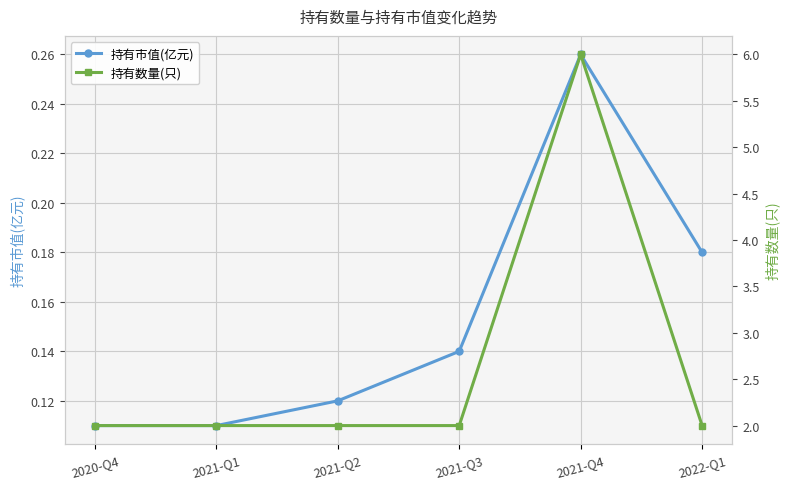

What position from the right is 2021-Q1?

5